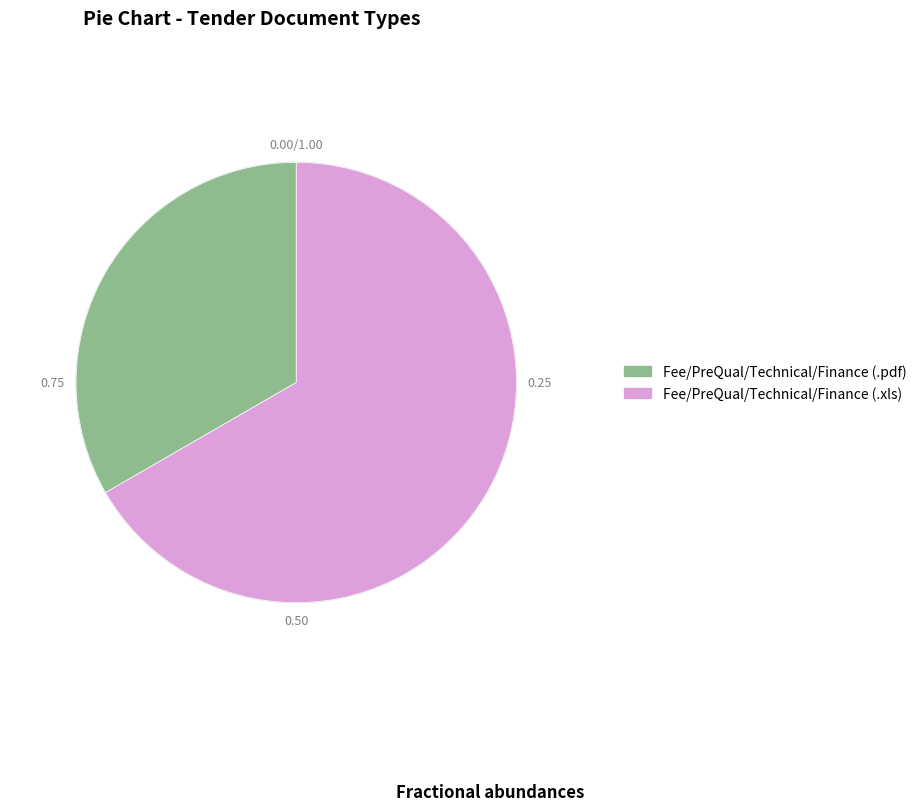

Does Fee/PreQual/Technical/Finance (.pdf) represent more than half of the total?

No